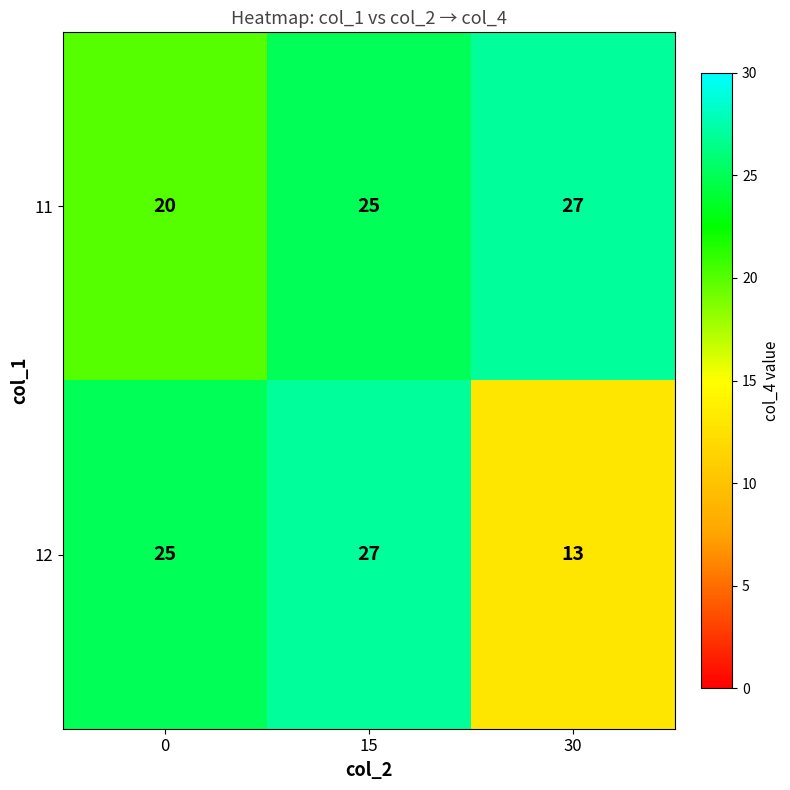

Reading left to right, transcribe all the data shown in this chart.

11: 20	25	27
12: 25	27	13